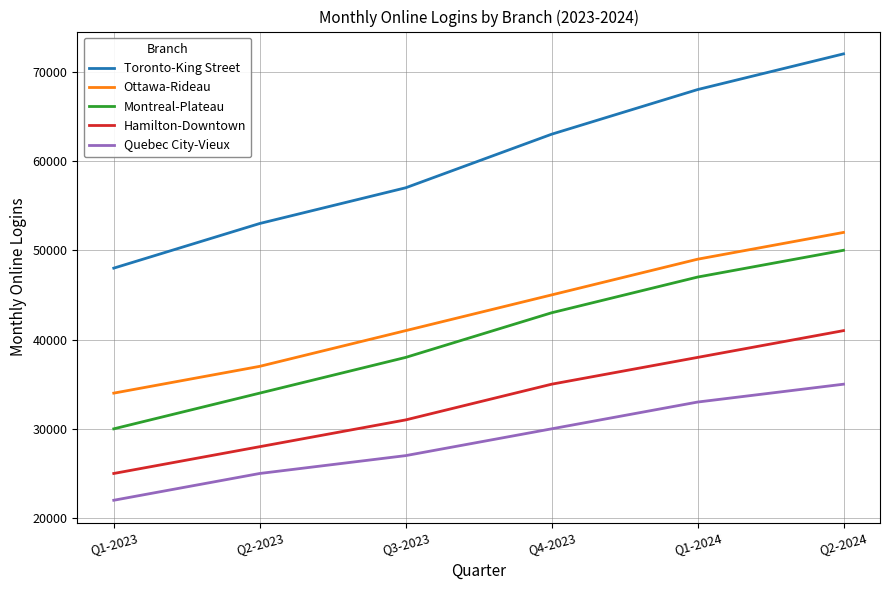

True or false: Ottawa-Rideau and Montreal-Plateau intersect in this chart.

False